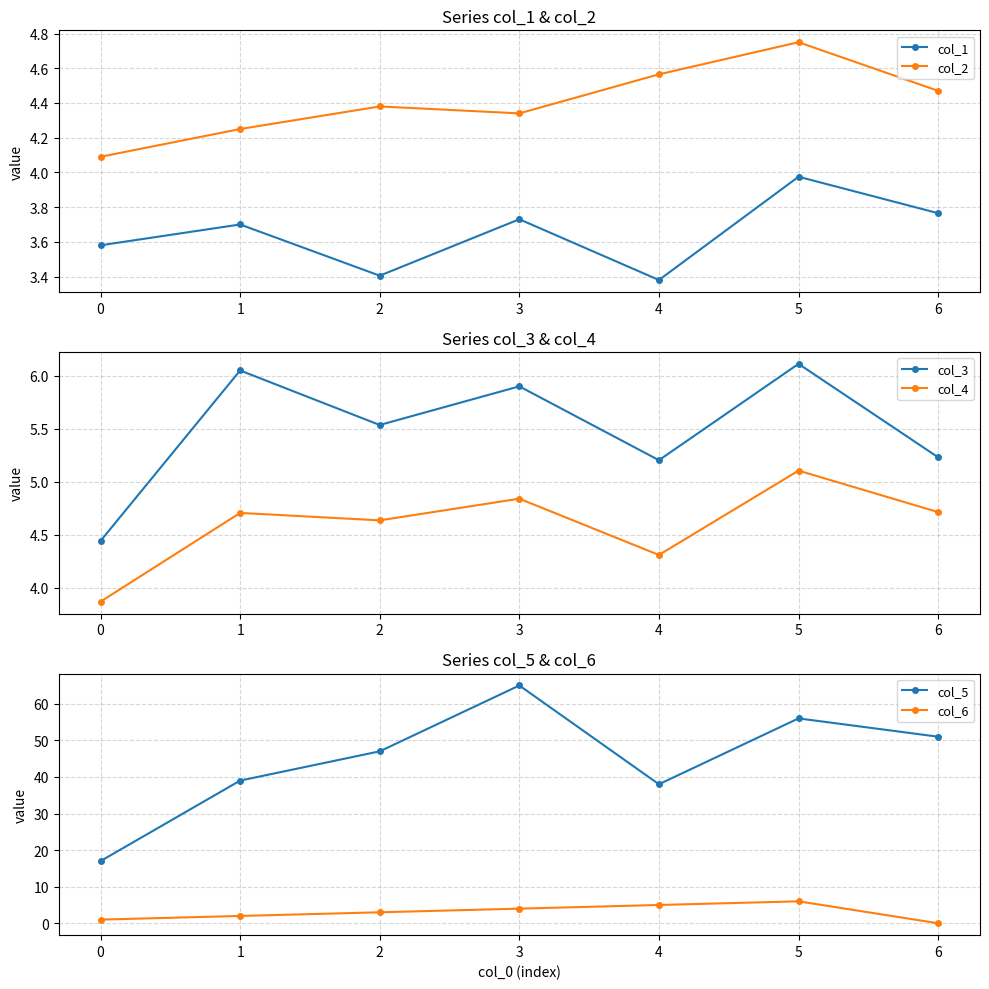

What is the value of the col_2 point at the 1st from the left?

4.1